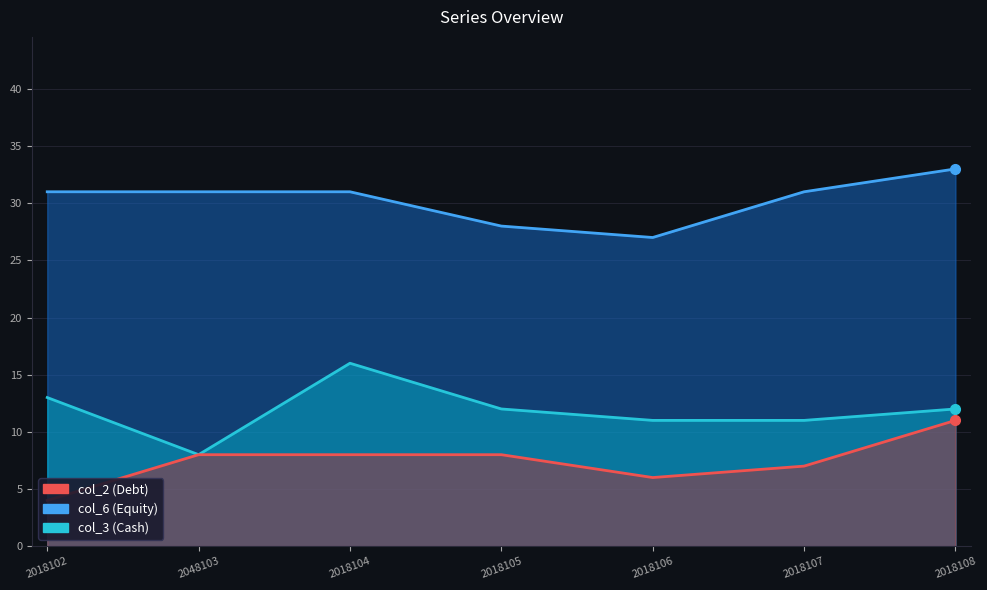

What are all the series names shown in the legend?

col_2, col_3, col_6